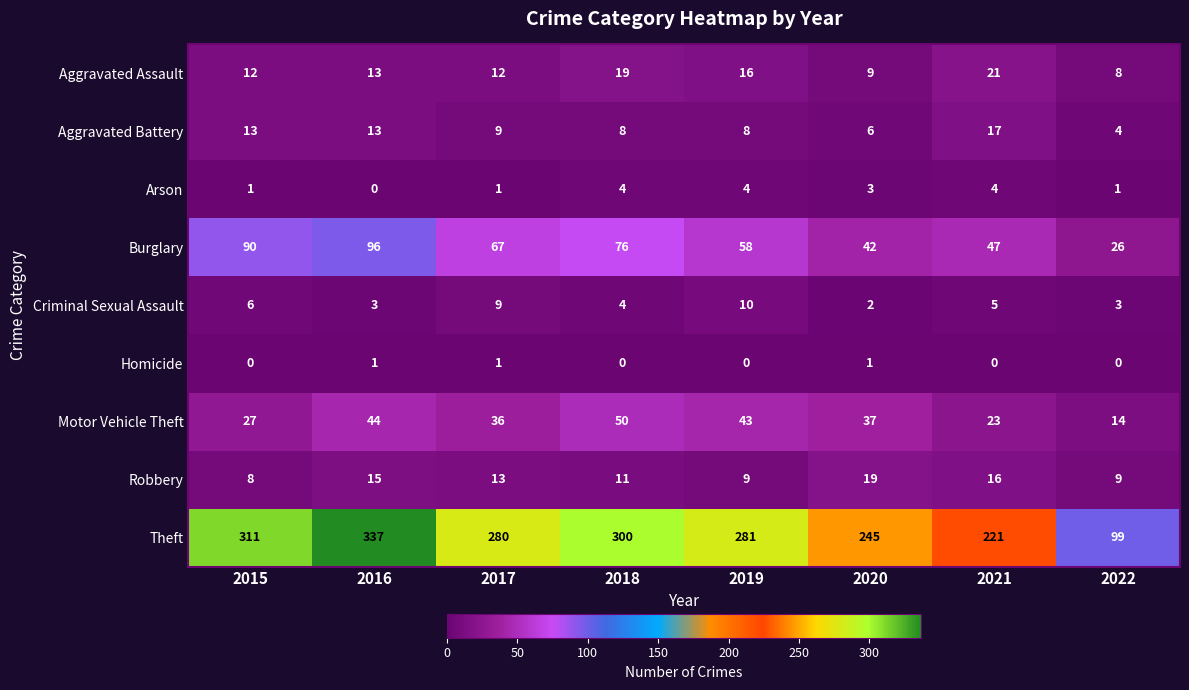

Which category has the highest value across all series?

2016